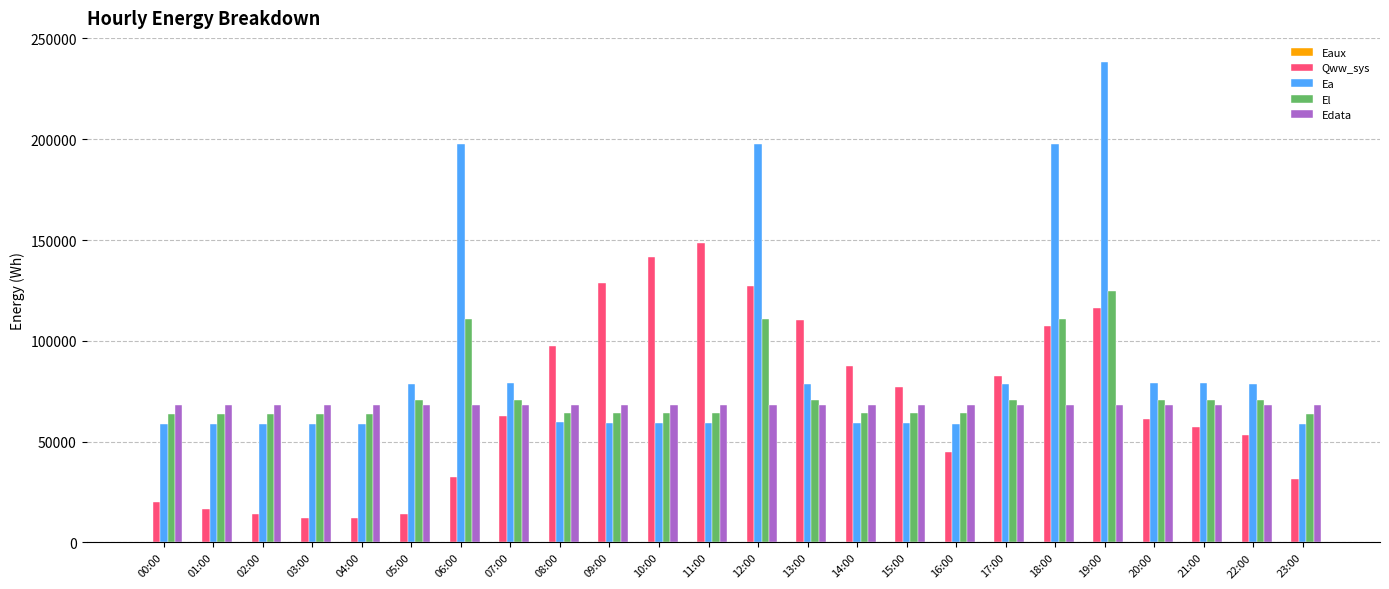

Are the bars horizontal?

No